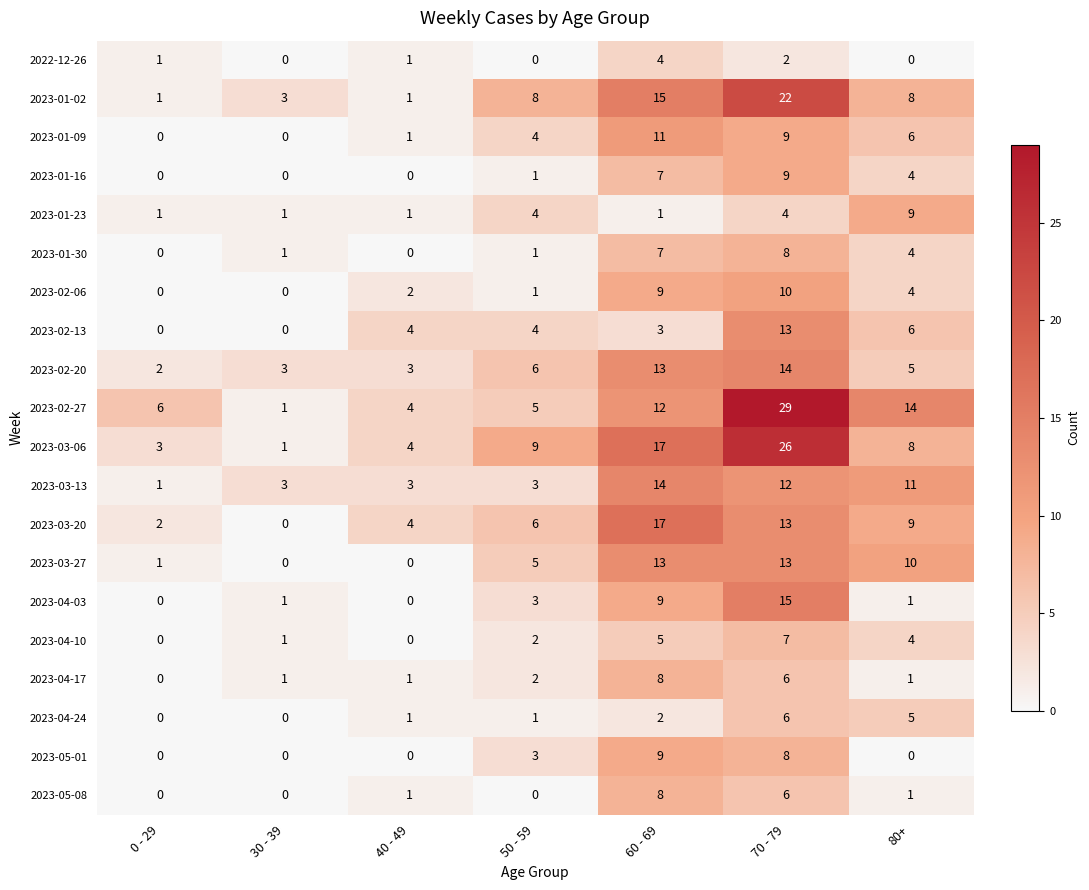

Which label corresponds to the largest value in the chart?

70 - 79